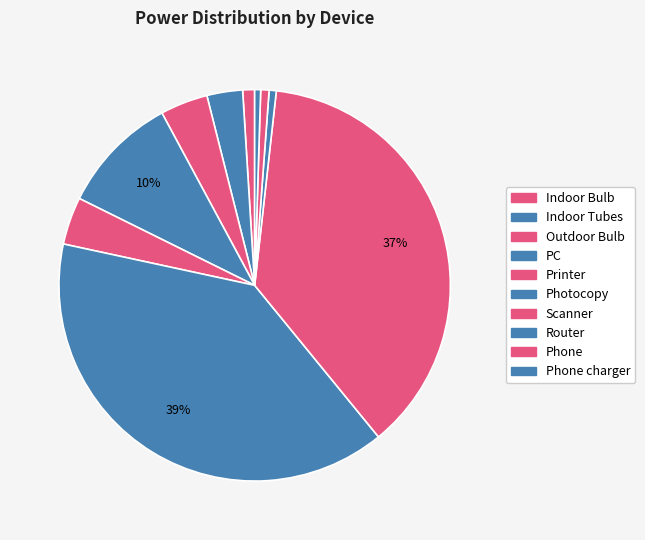

To the nearest percent, what is the difference between the largest and smallest slice percentages?

39%